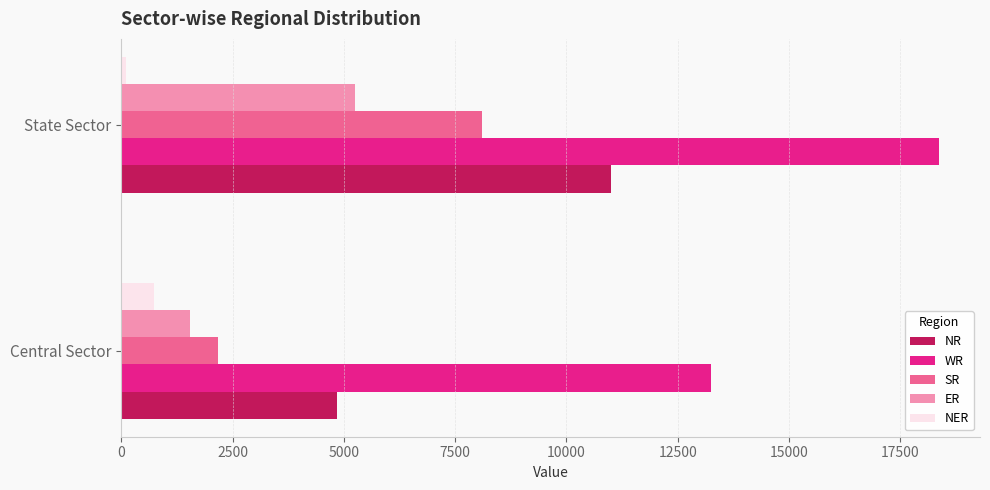

Count the SR values in the range 2180 to 8107.

2